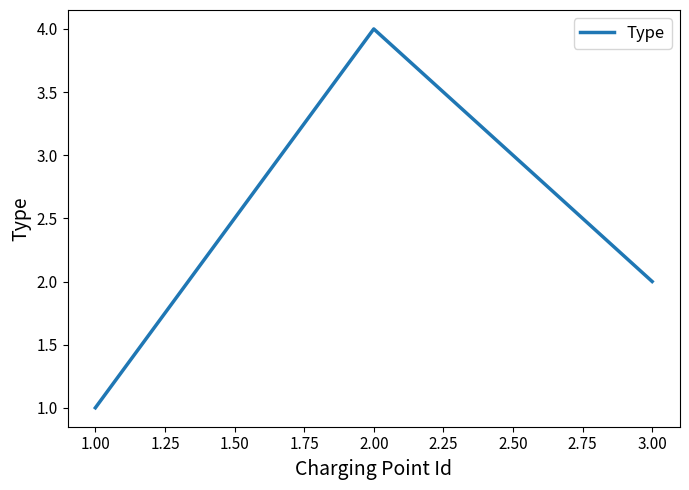

What is the greatest value displayed?

4